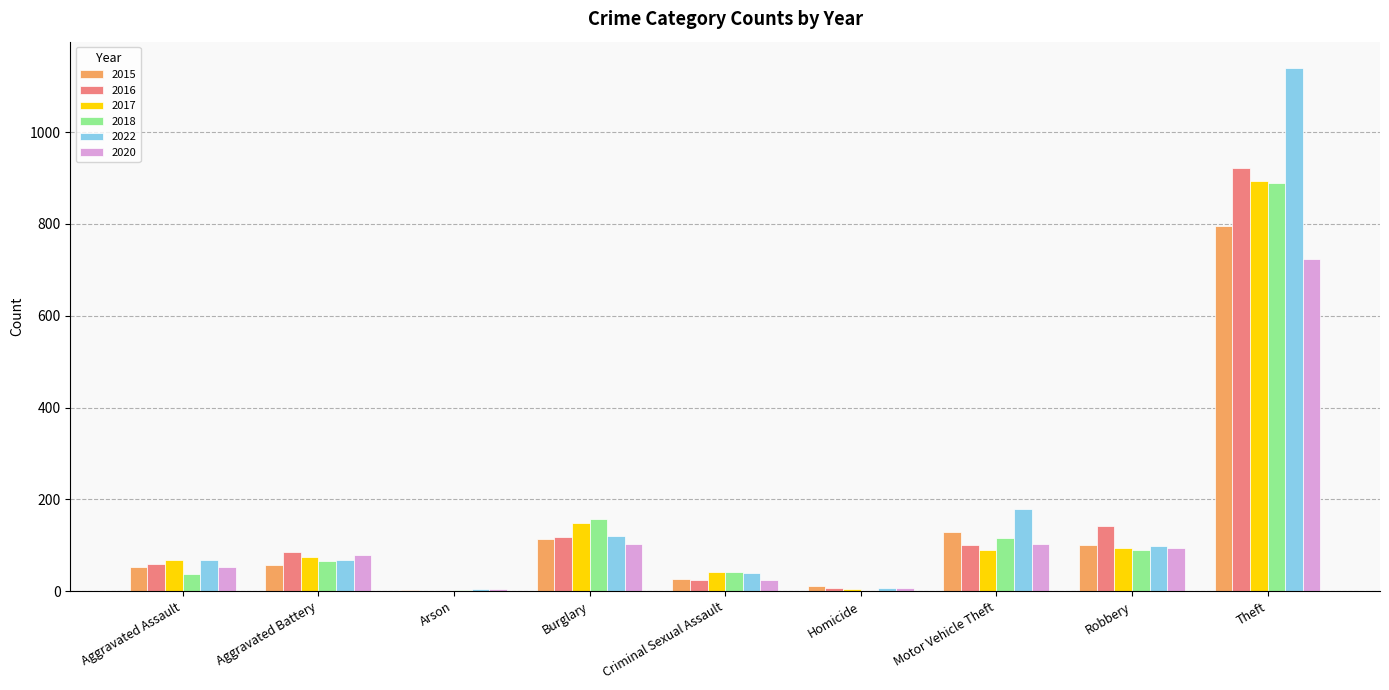

Is the value of 2018 at Aggravated Battery greater than the value of 2015 at Robbery?

No